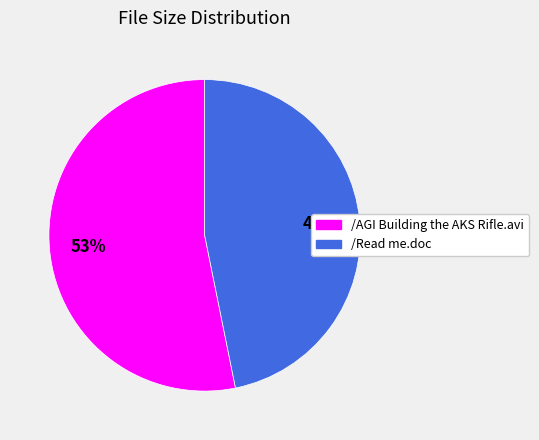

To the nearest percent, what is the average slice percentage?

50%